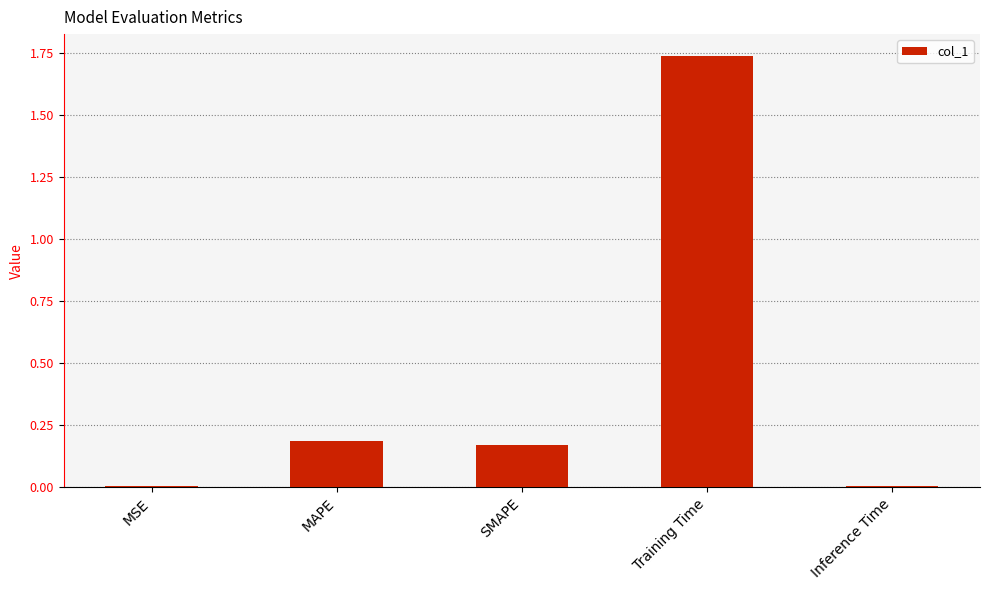

Are the bars horizontal?

No